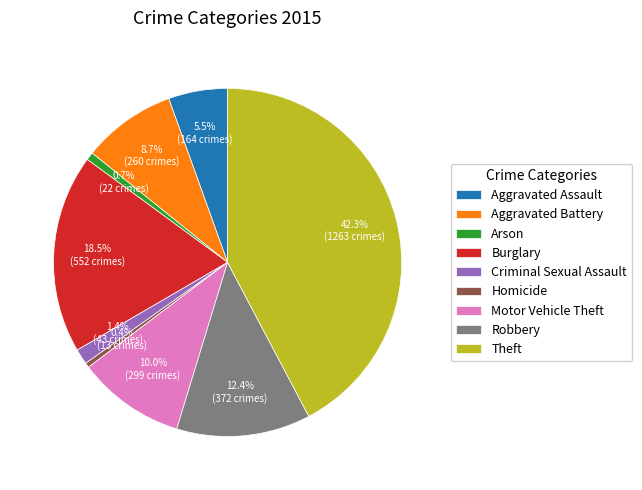

Does any single category account for the majority?

No